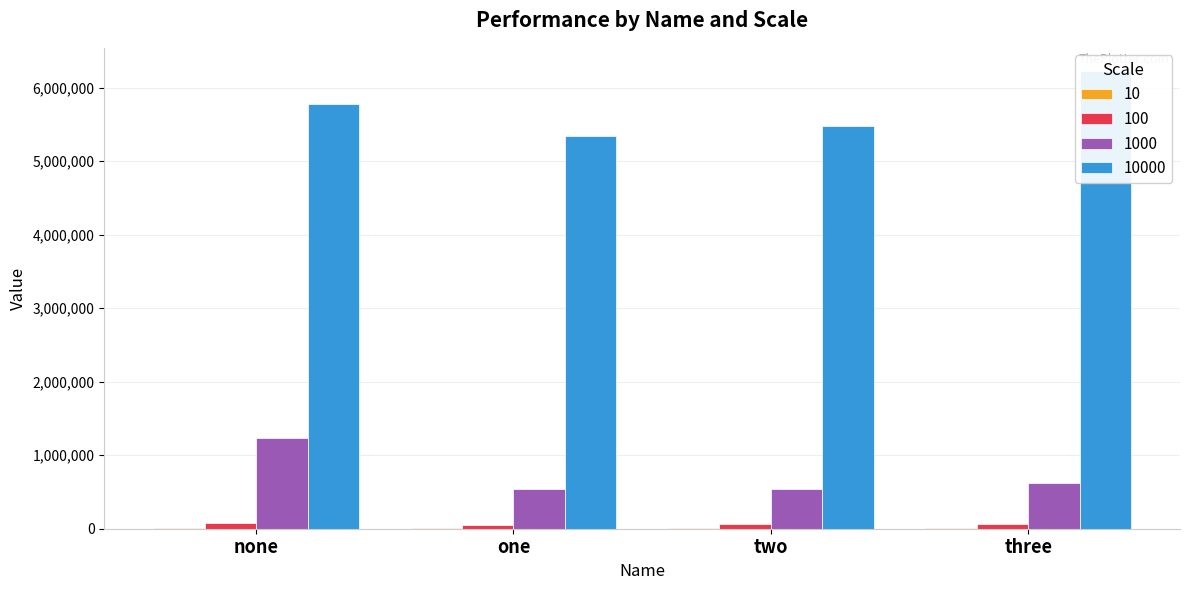

Is the value of 1000 at two greater than the value of 10000 at three?

No